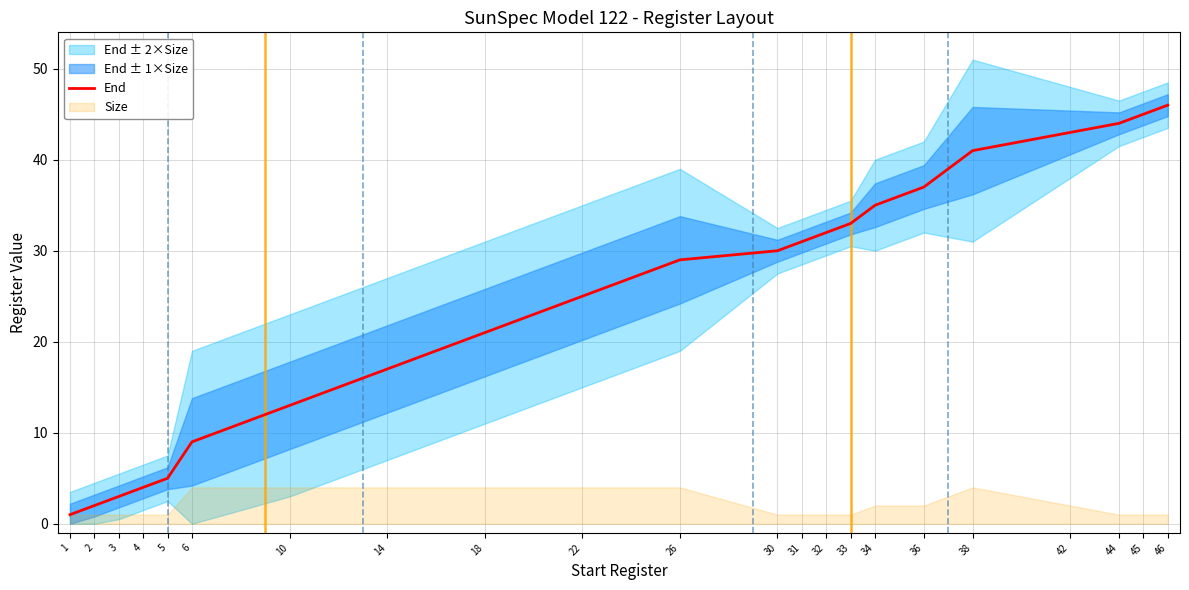

Which label corresponds to the largest value in the chart?

46